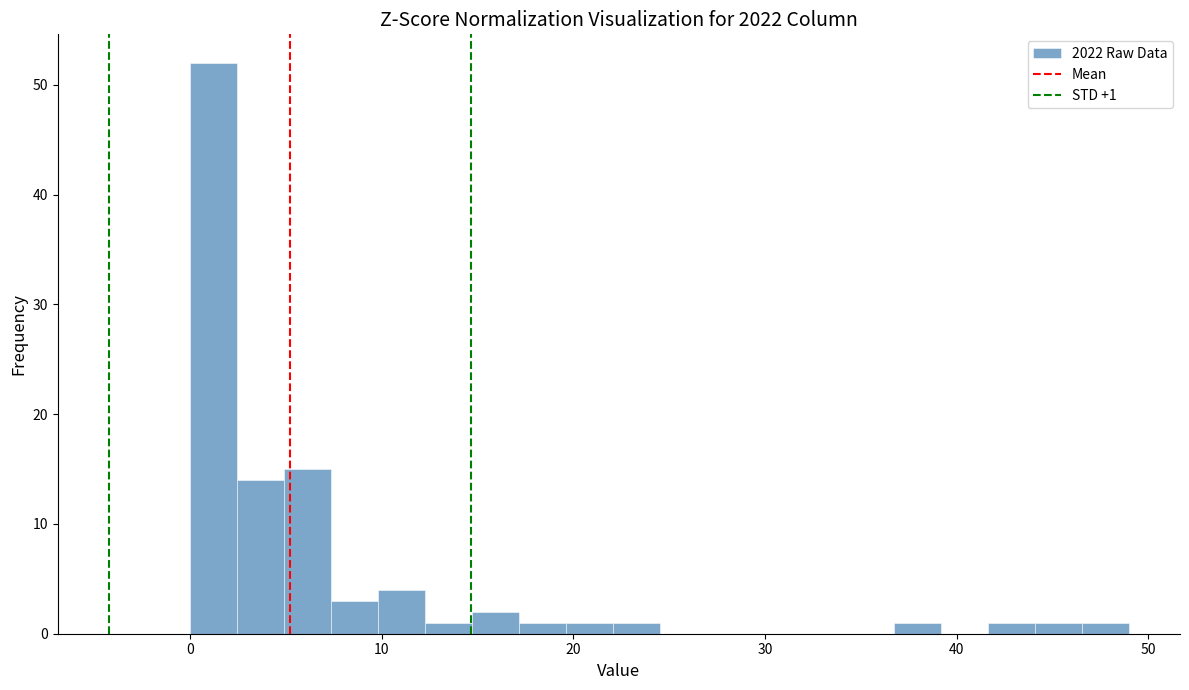

Around what value on the x-axis is the tallest bar? Give the approximate position of its centre, as read against the axis.

1